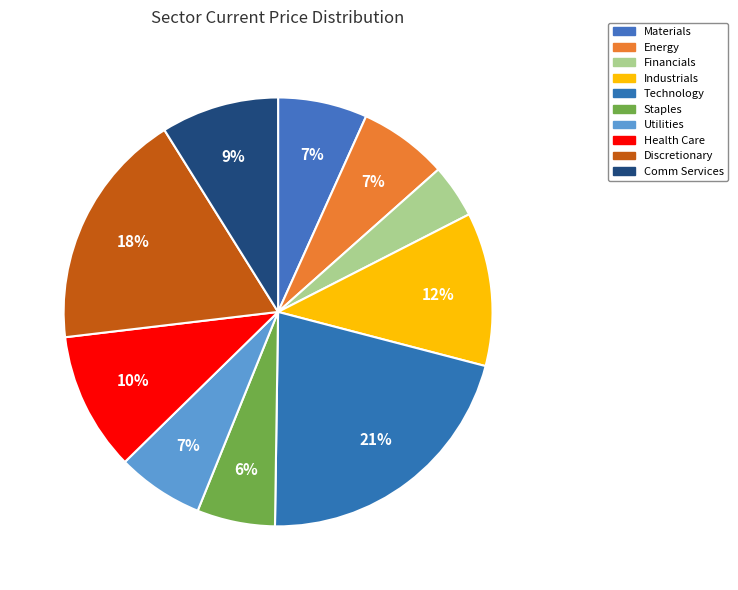

How many slices are in this pie chart?

10